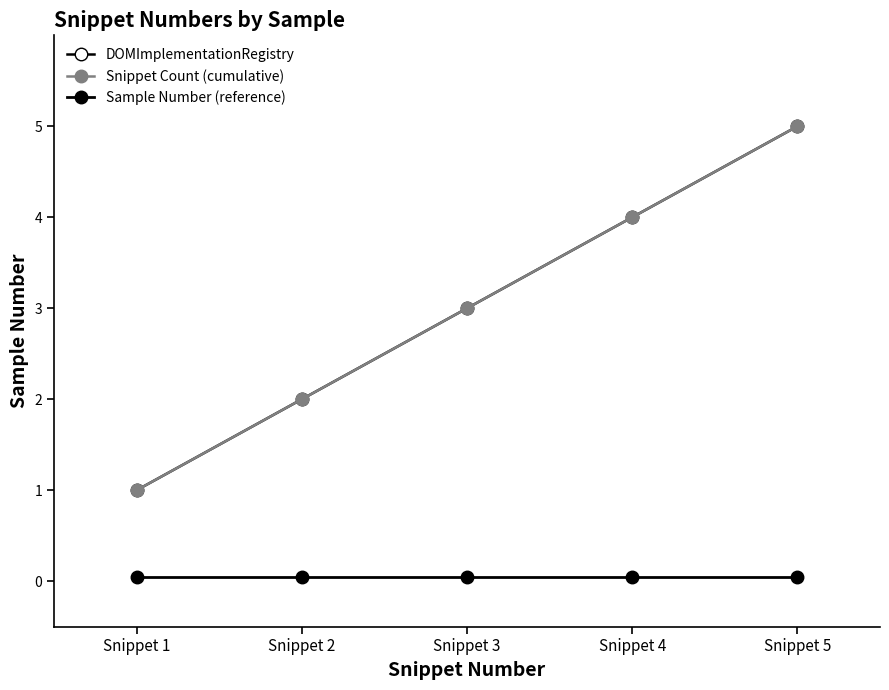

What is the average value of the Sample Number (reference) series?

0.1